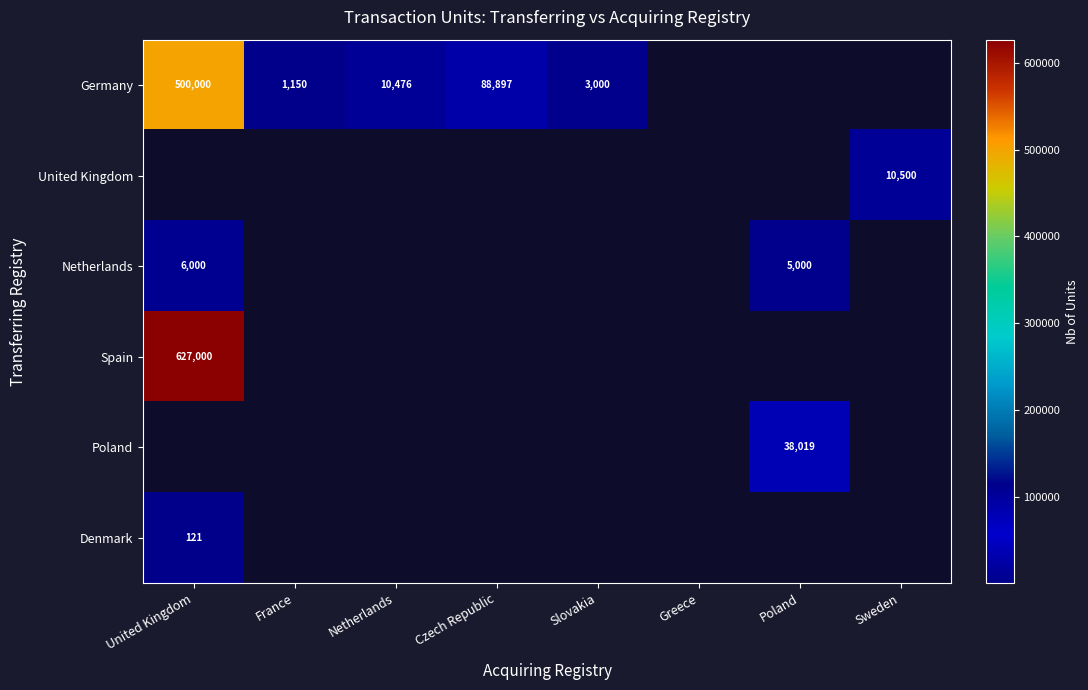

At which category does the chart reach its minimum across all series?

United Kingdom